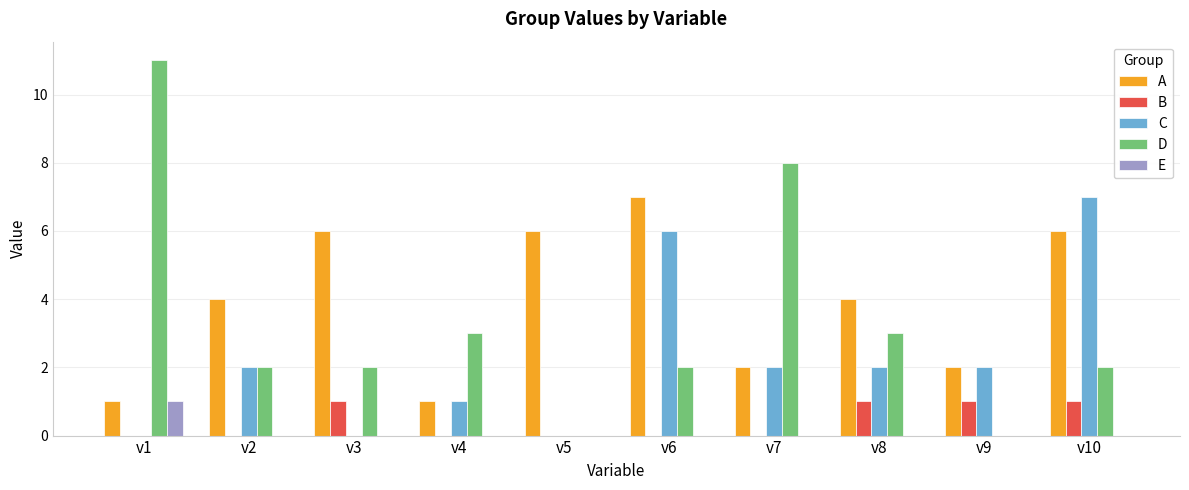

Which series has the largest range (max minus min)?

D